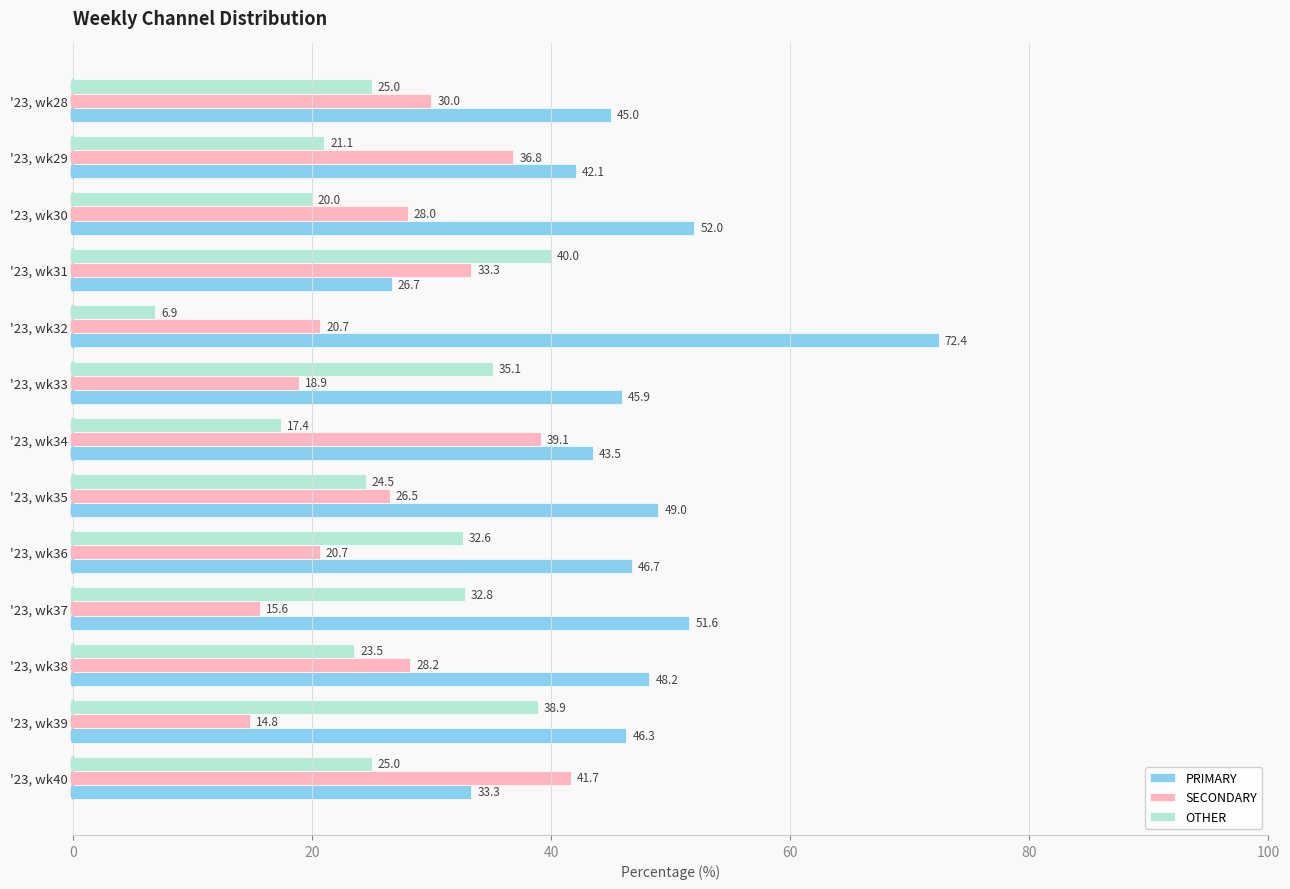

What is the minimum value for SECONDARY?

14.8